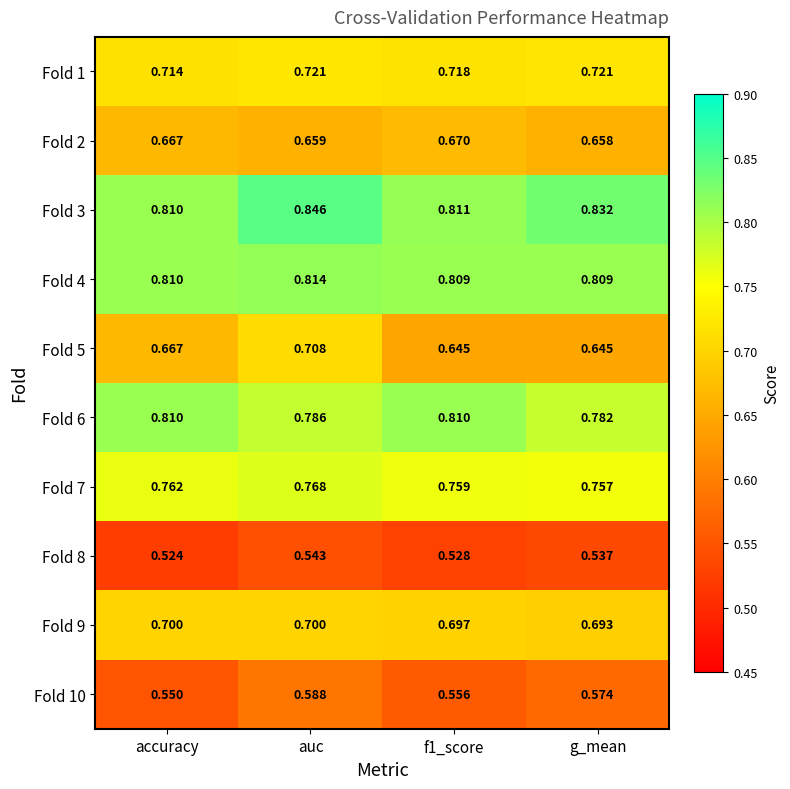

At how many categories does at least one series exceed 0?

4